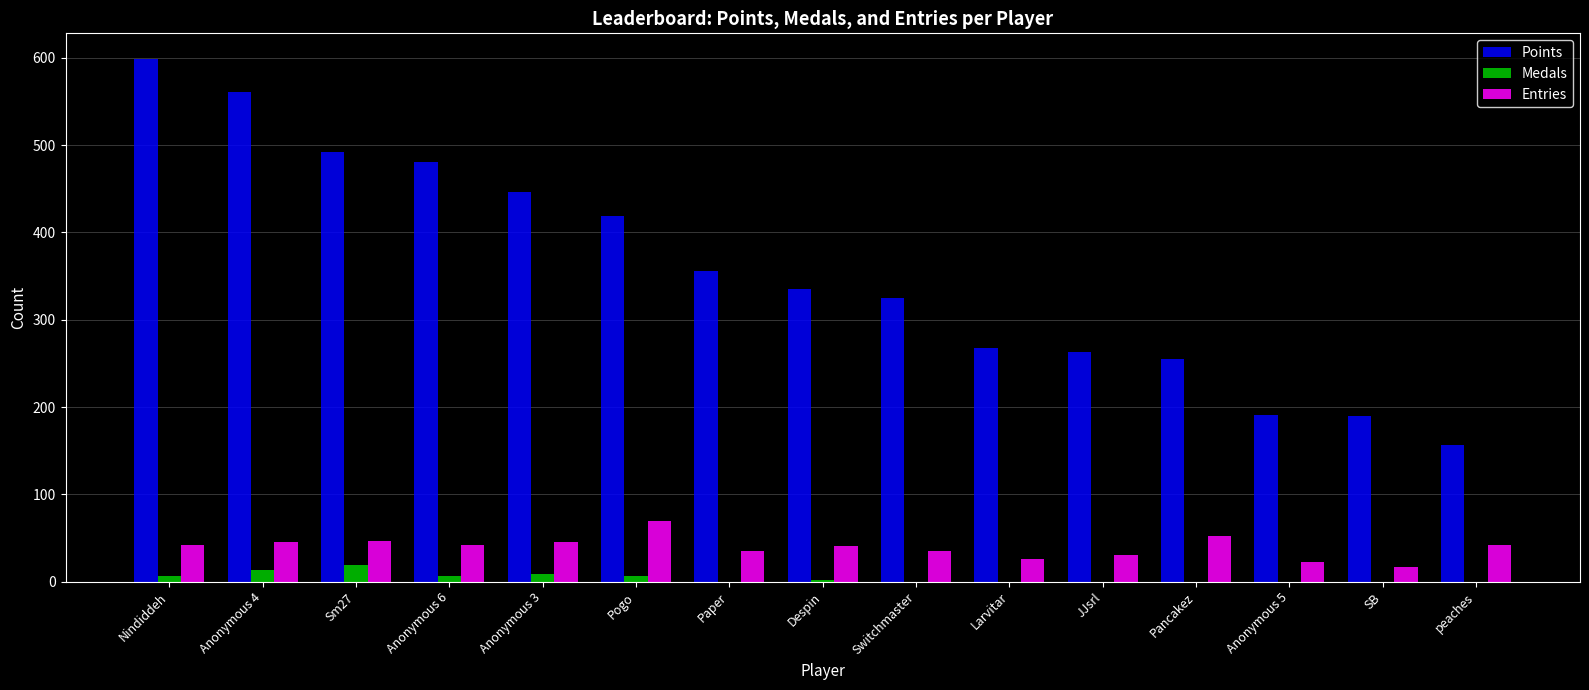

How many data points does each series have?

15